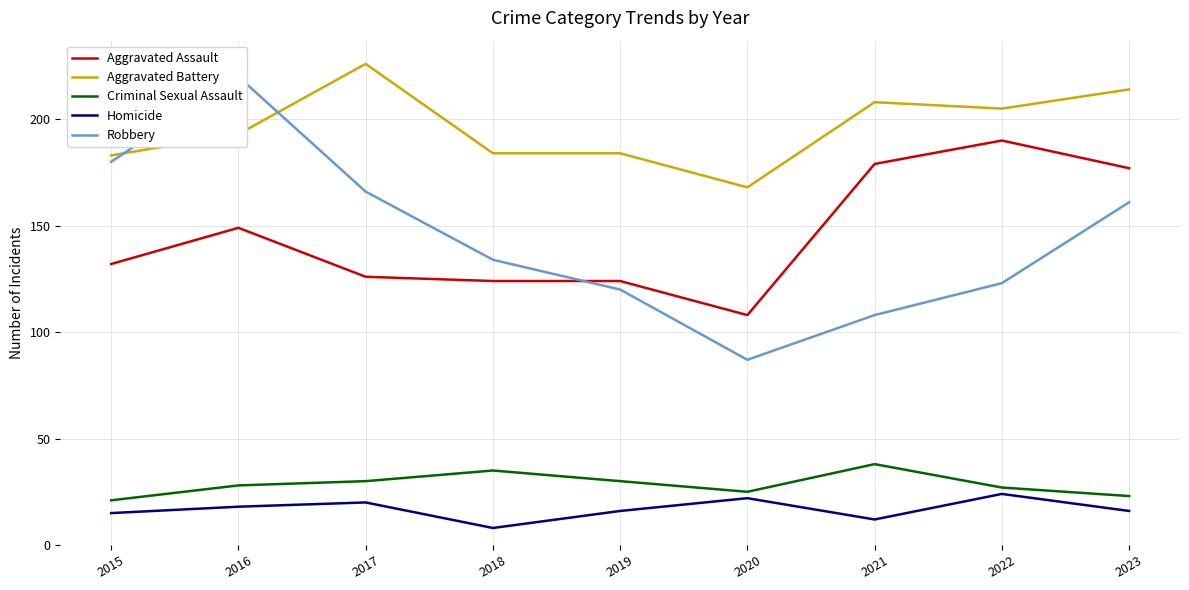

Read the Aggravated Battery value at 2023, to the nearest 5.

215